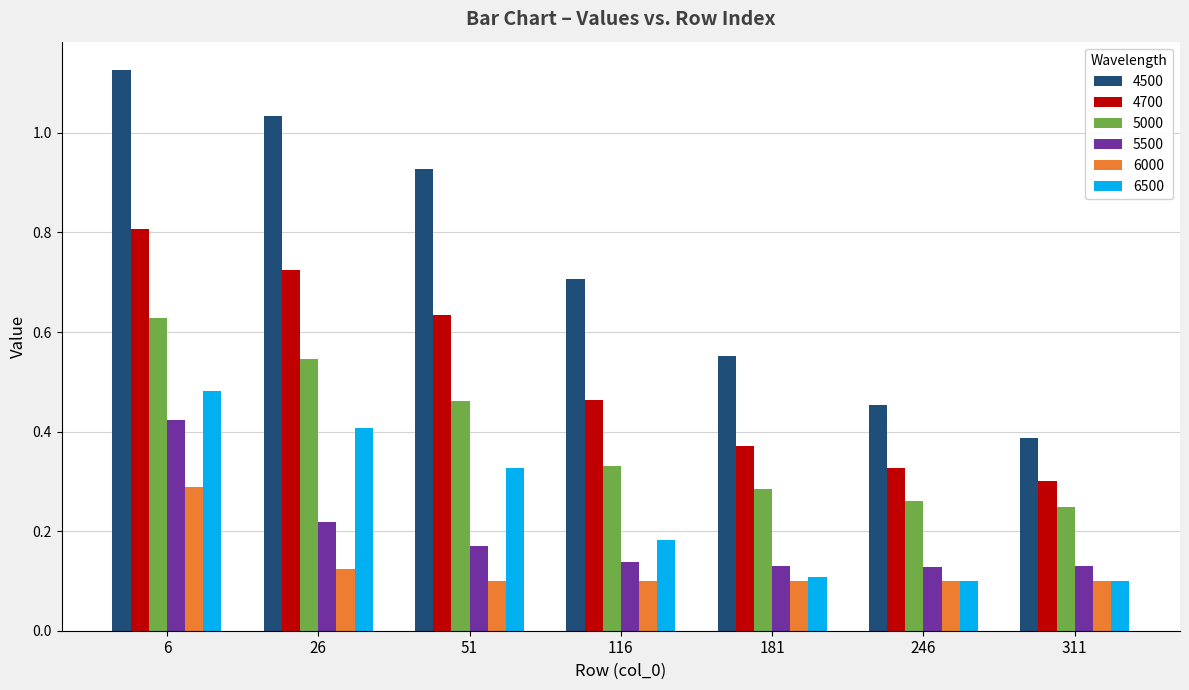

Rank the series at 51 from highest to lowest value.

4500, 4700, 5000, 6500, 5500, 6000